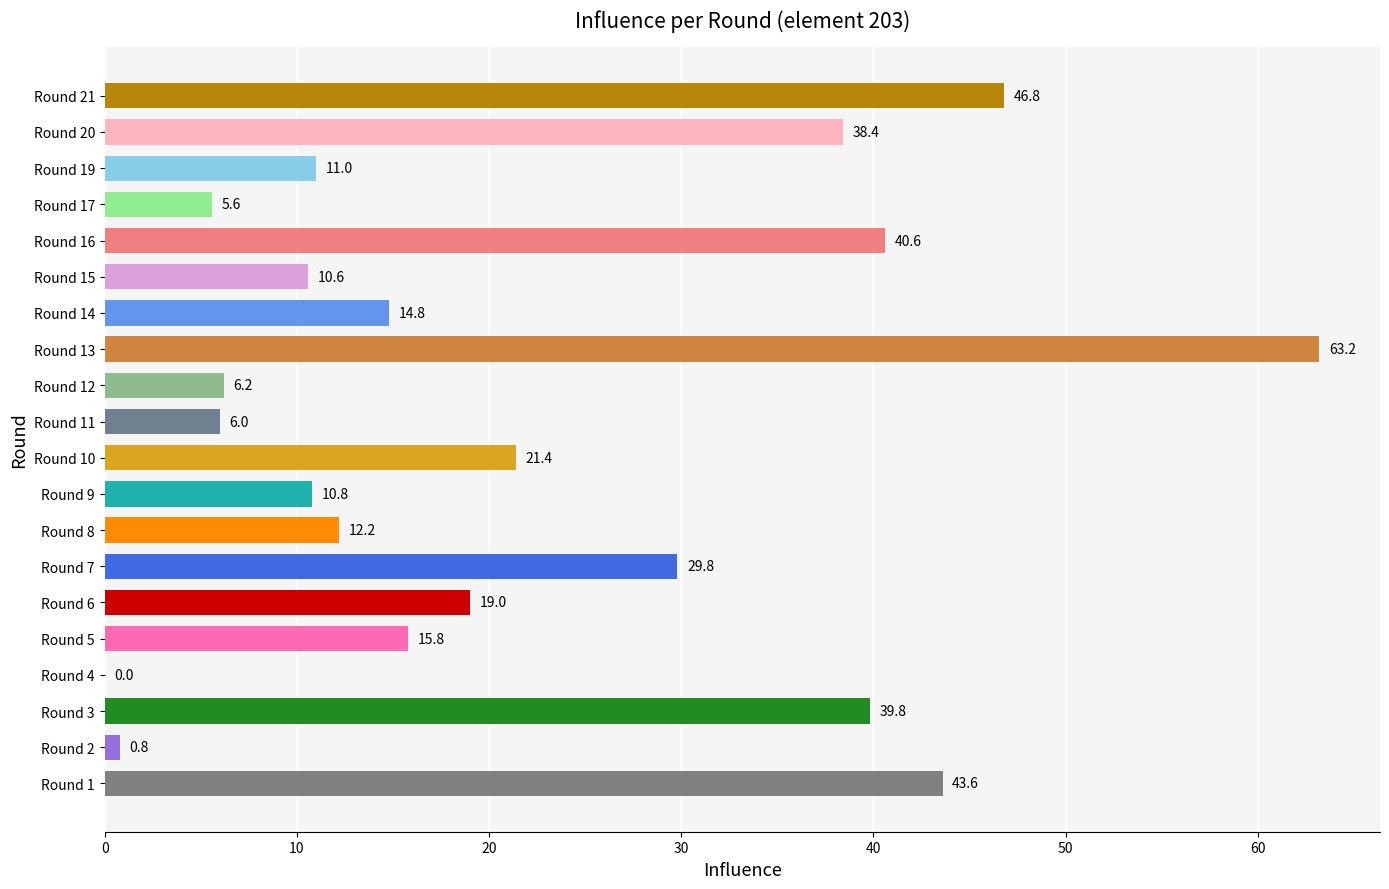

What is the greatest value displayed?

63.2